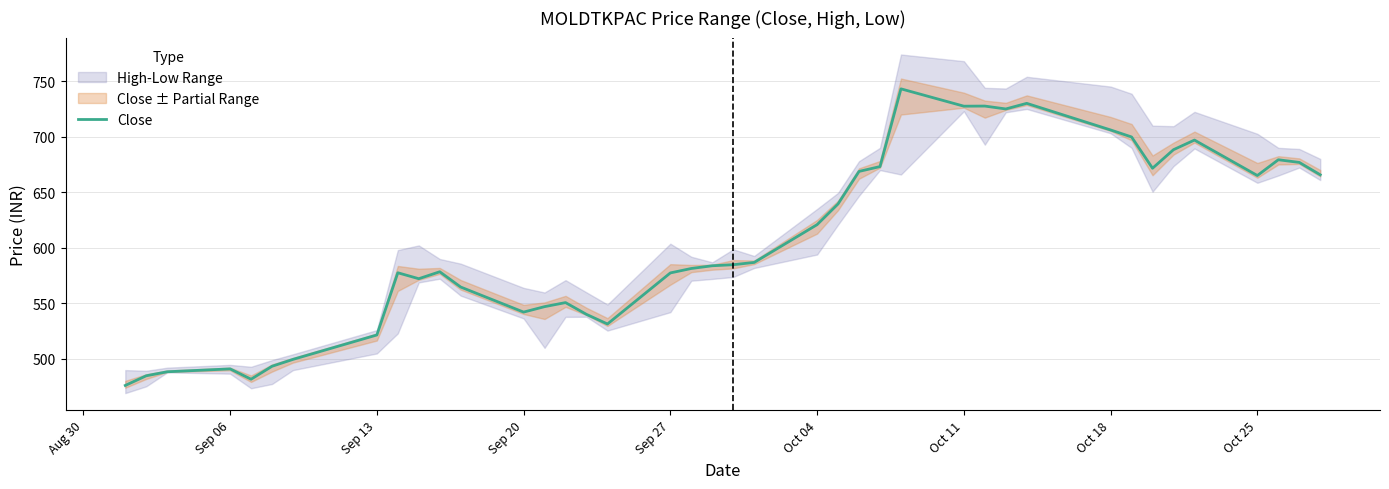

What is the minimum value for Close?

476.2